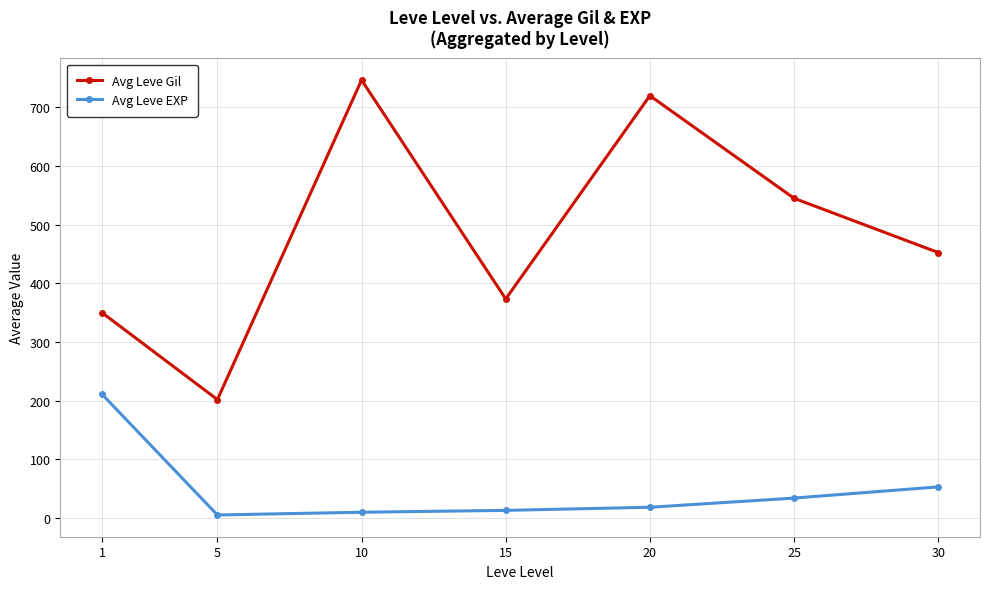

Between 5 and 25, which series saw the biggest shift?

Avg Leve Gil